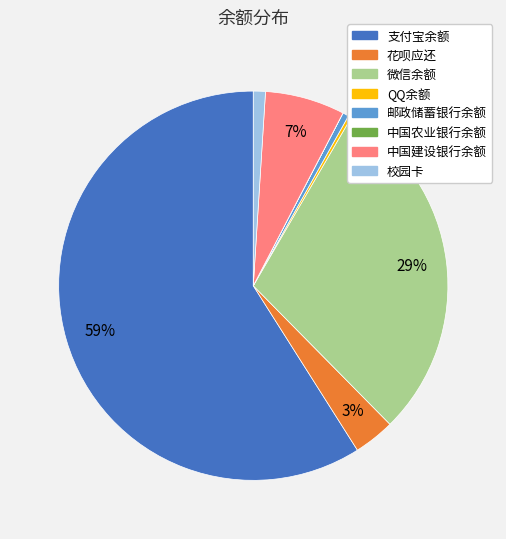

Is it true that 中国建设银行余额 is 7% of the pie?

True